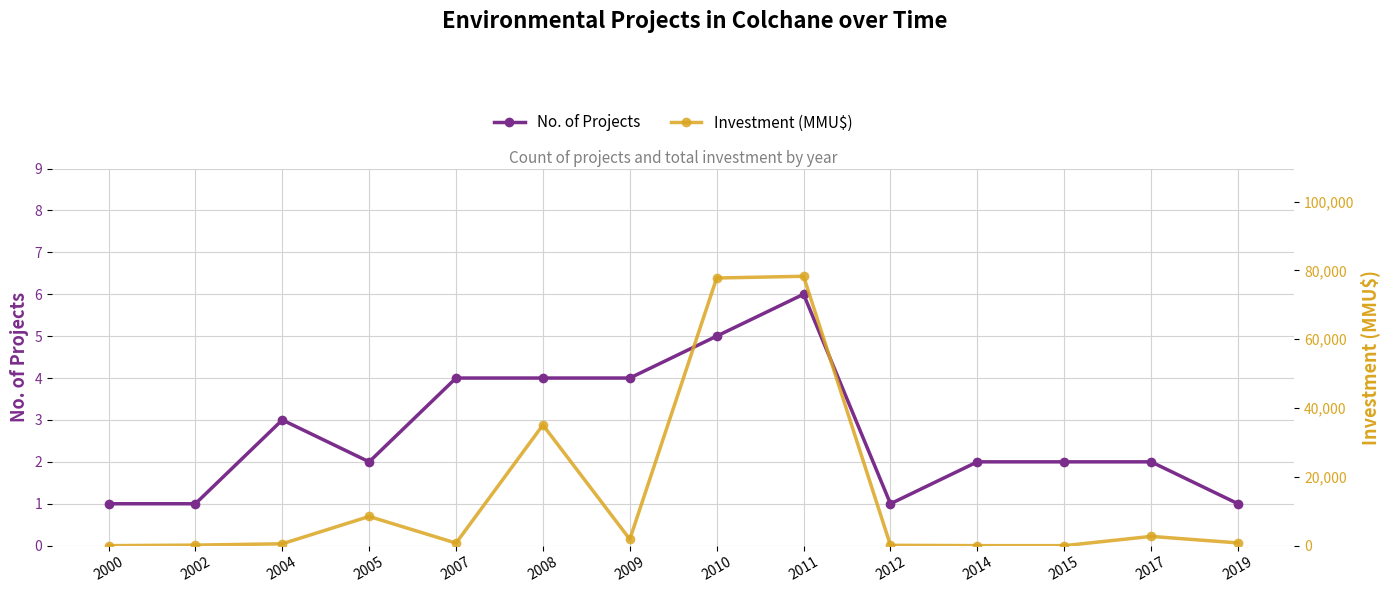

Where does the Investment (MMU$) series first go above 800?

2005